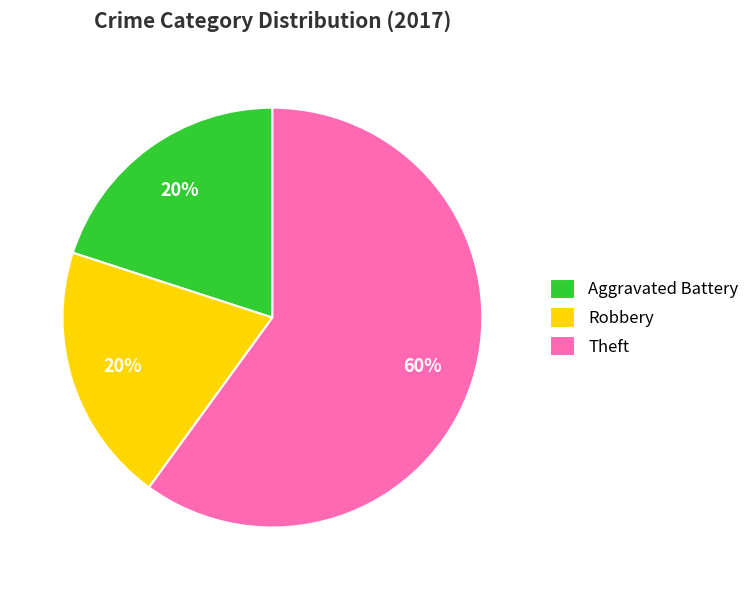

How many segments does this pie chart have?

3